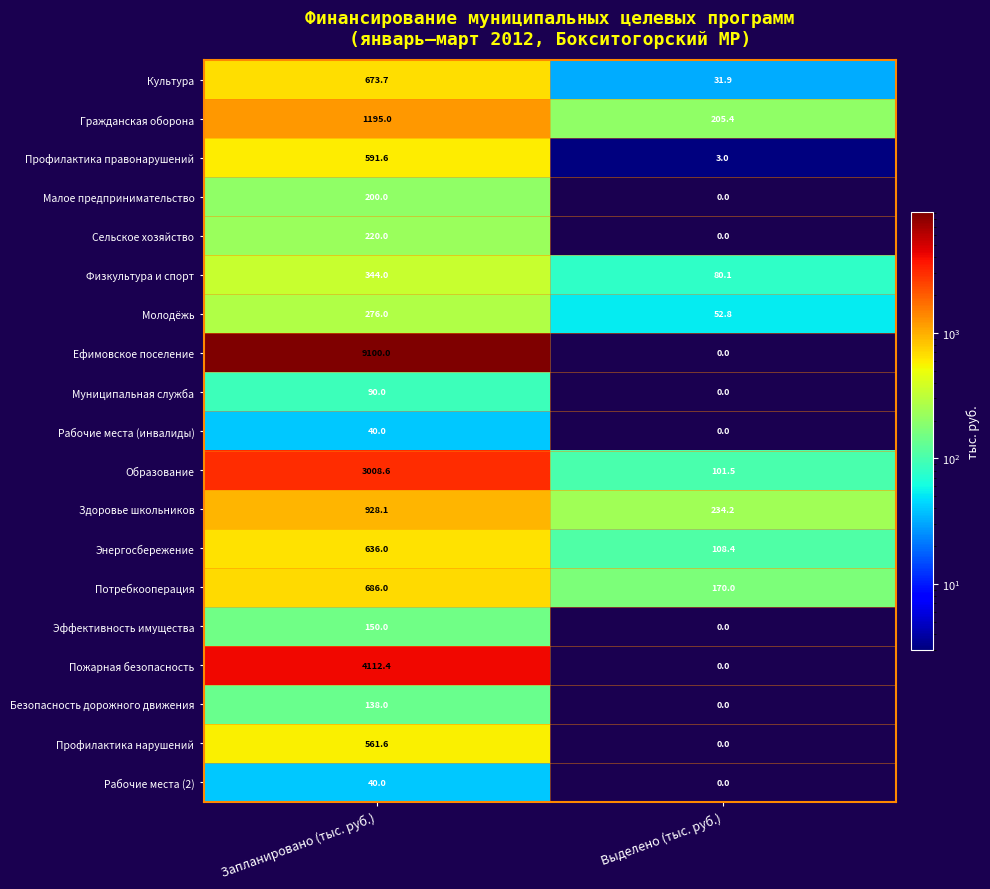

Where is Культура nearest to the value 352?

Выделено (тыс. руб.)